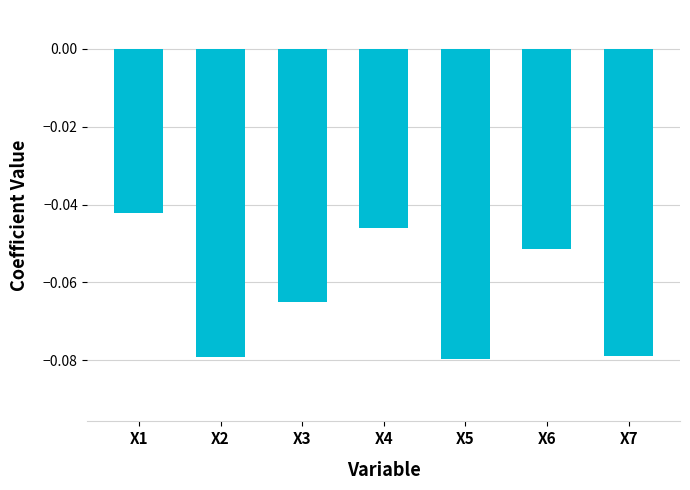

What is the sum of all values?

-0.4